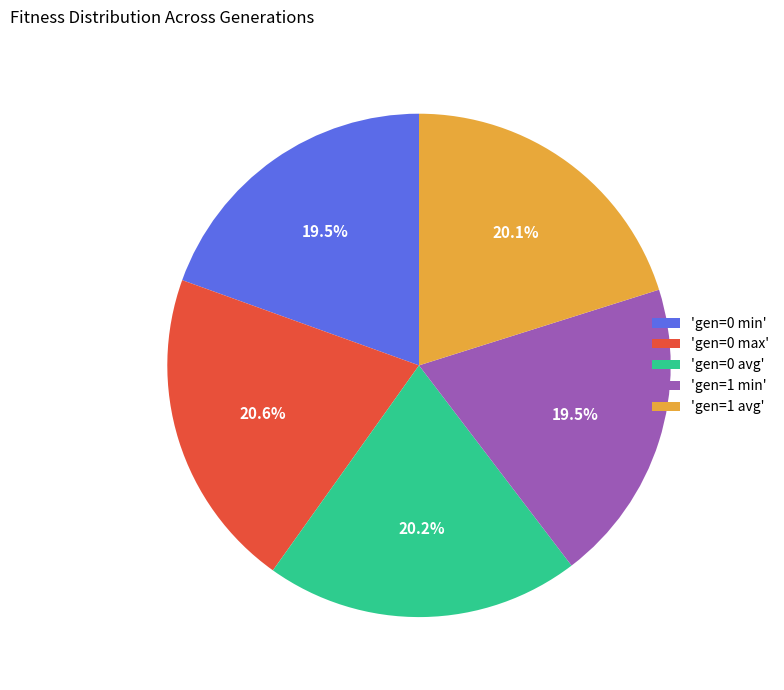

Approximately how many times larger is the value at 'gen=1 min' compared to 'gen=0 min'?

1.0